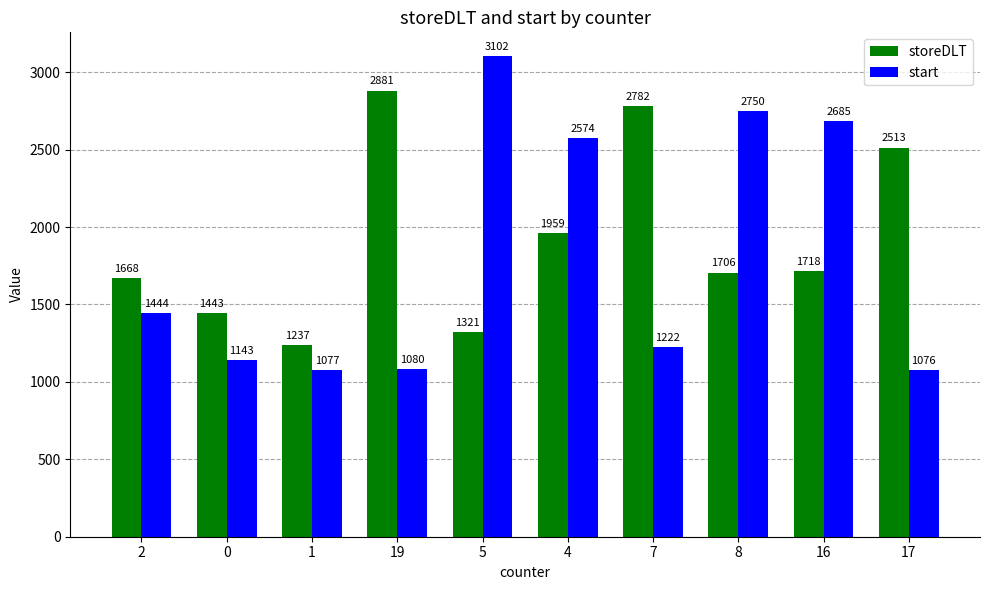

What is the label of the 3rd bar from the right?

8